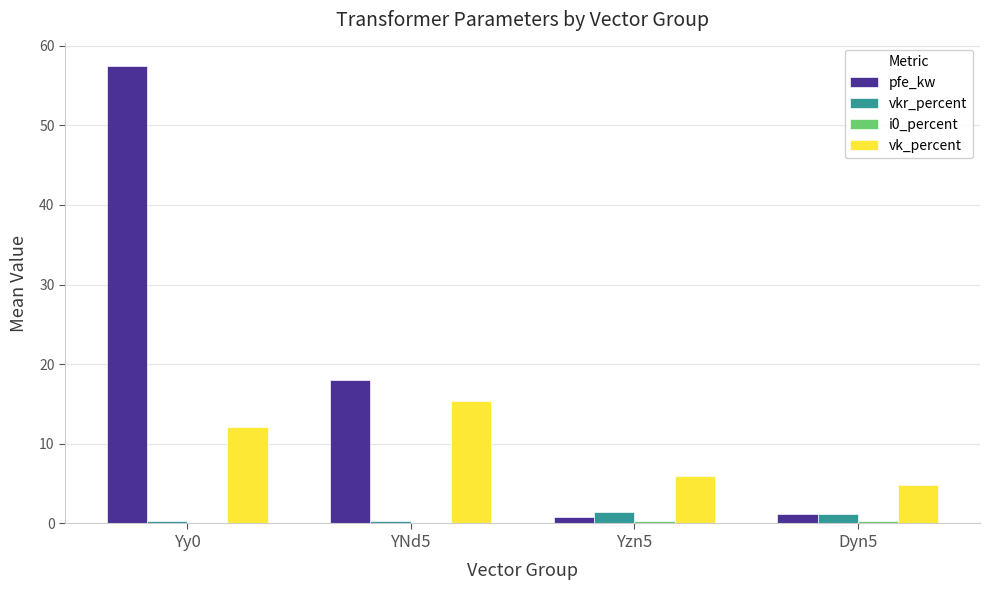

What is the maximum value shown in the chart?

57.5